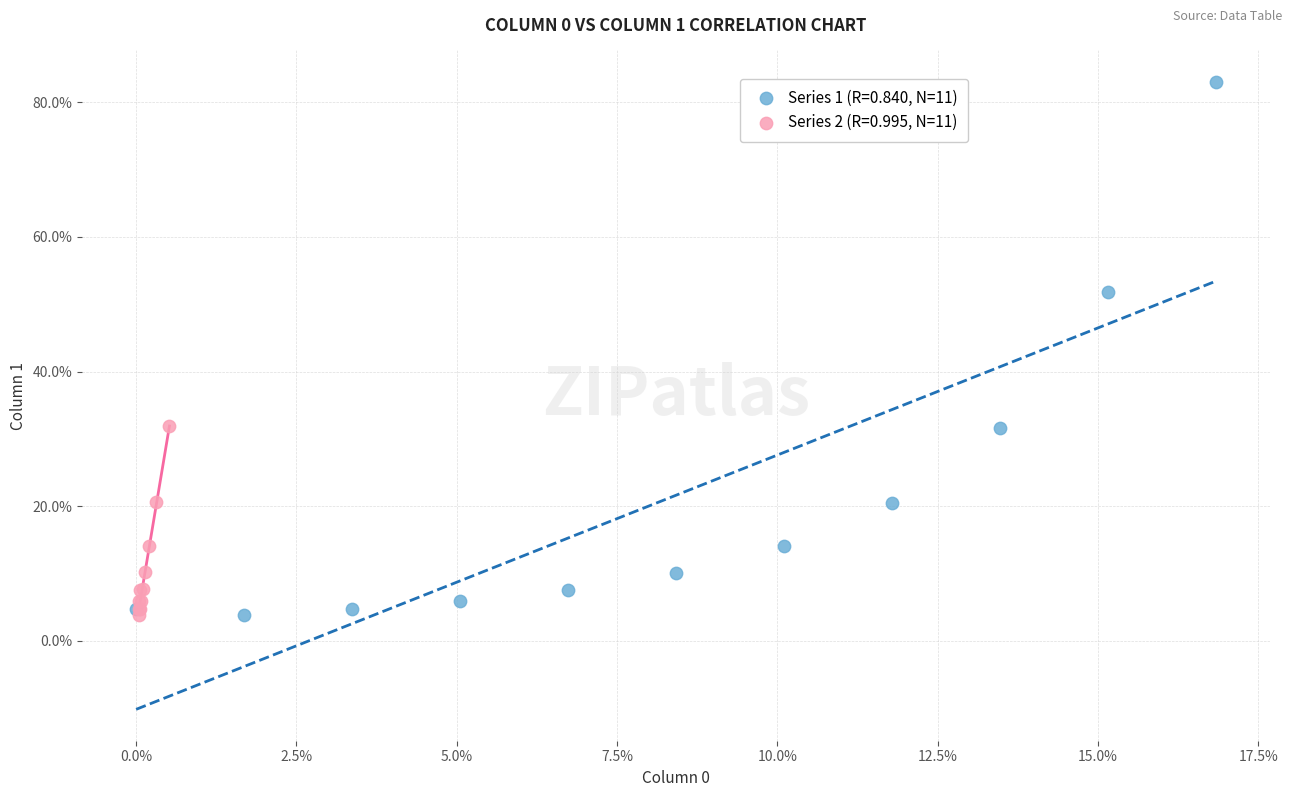

Which series has the widest spread of Y values?

Series 1 (R=0.840, N=11)